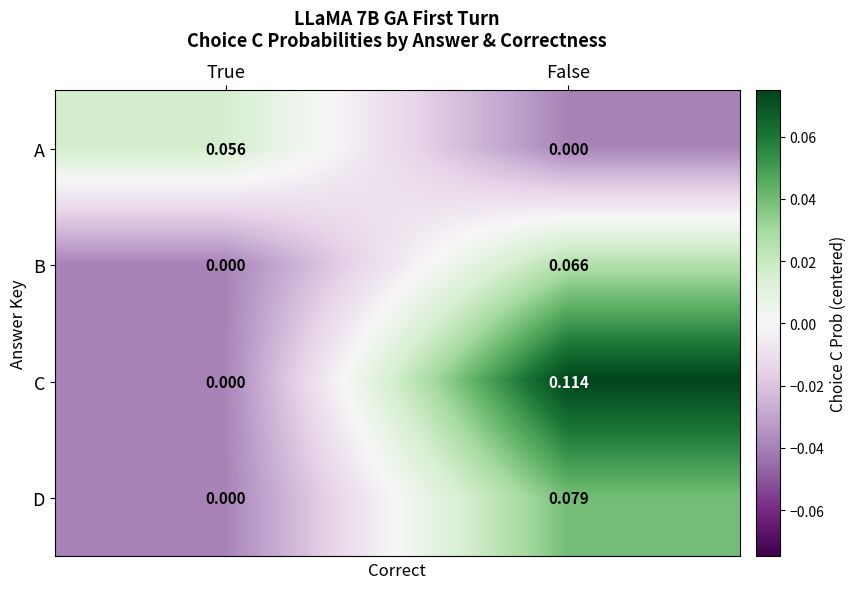

At which category is the sum across all series the highest?

False